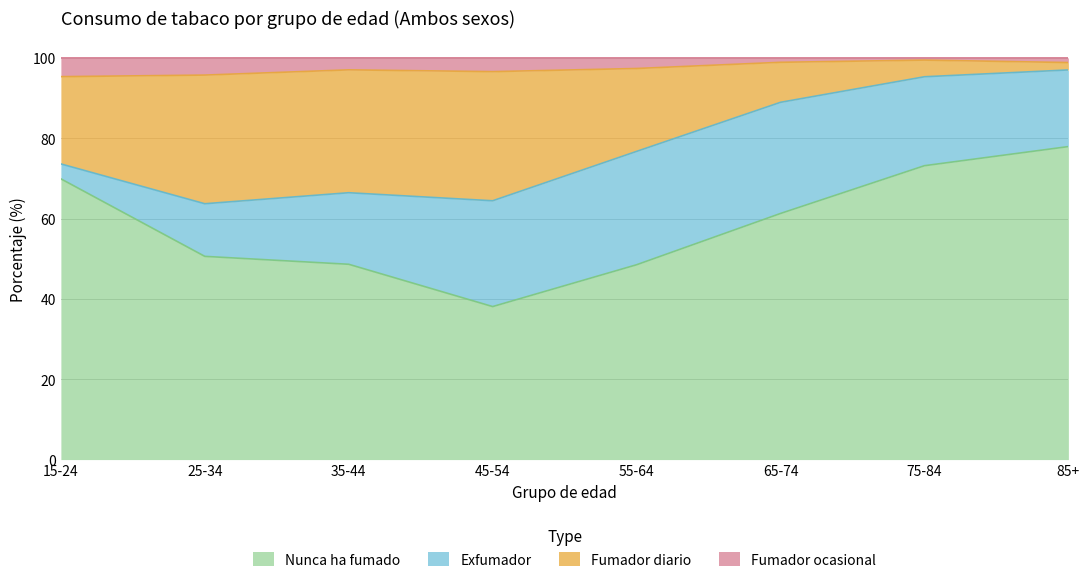

At which category is the sum across all series the highest?

85+